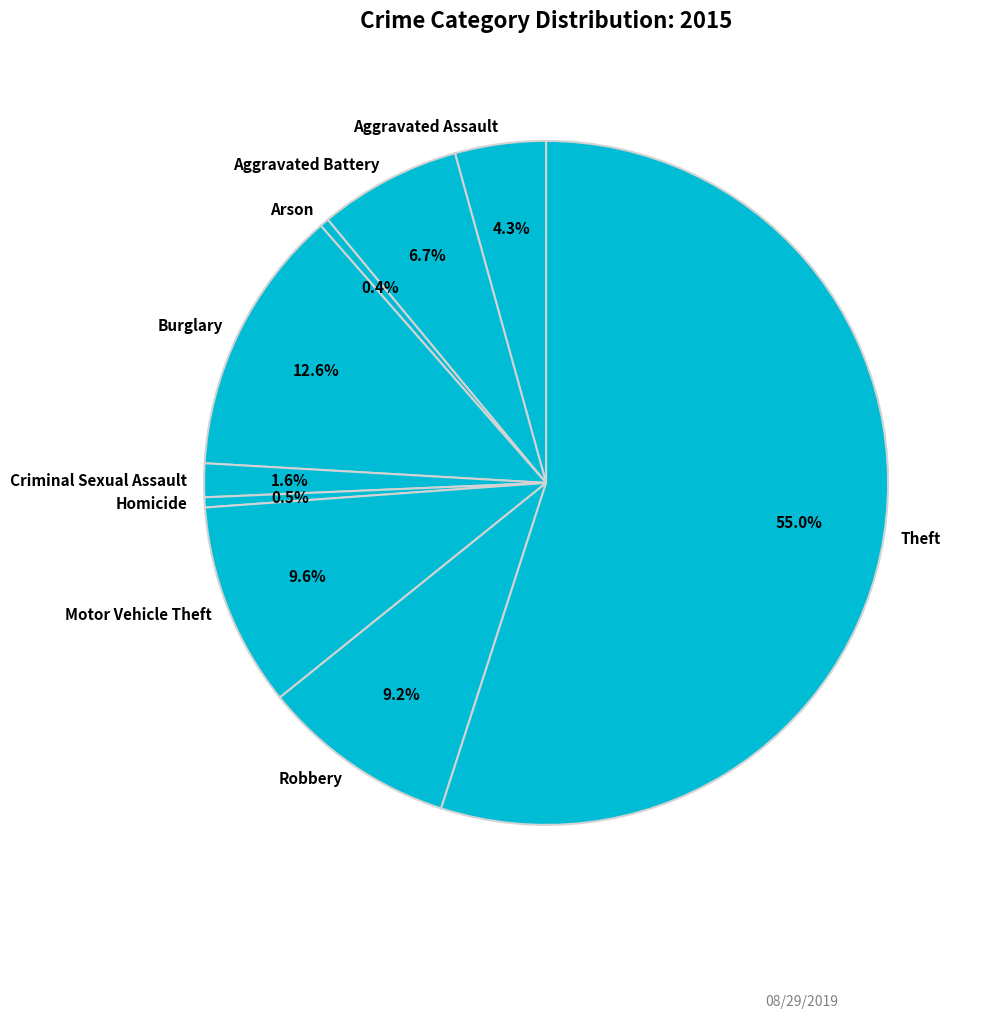

Do Aggravated Battery and Theft together represent more than half of the pie?

Yes